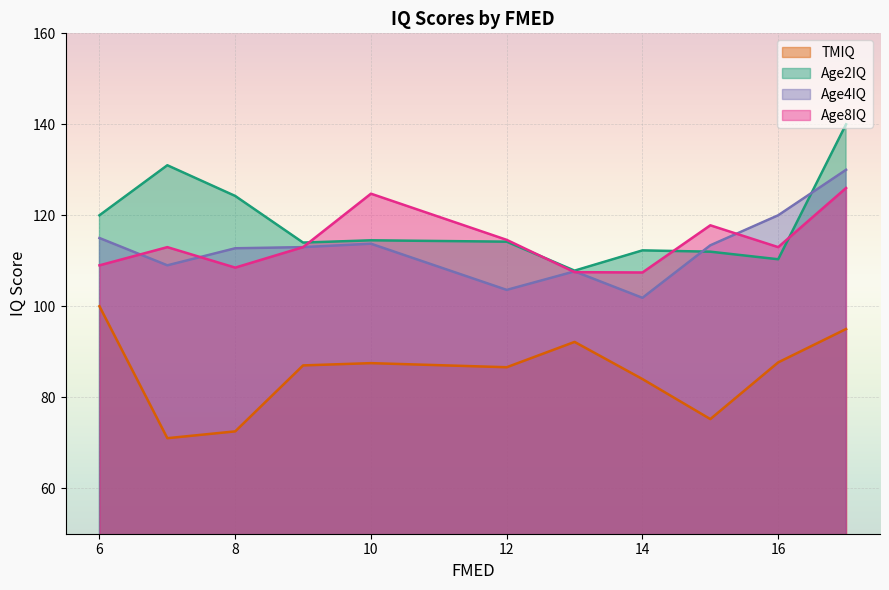

At how many categories does at least one series exceed 71?

11